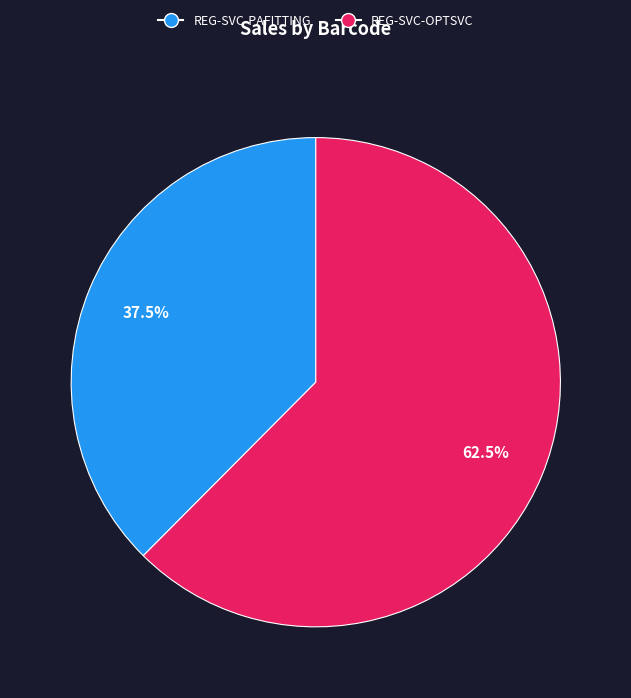

Which category accounts for the majority?

REG-SVC-OPTSVC